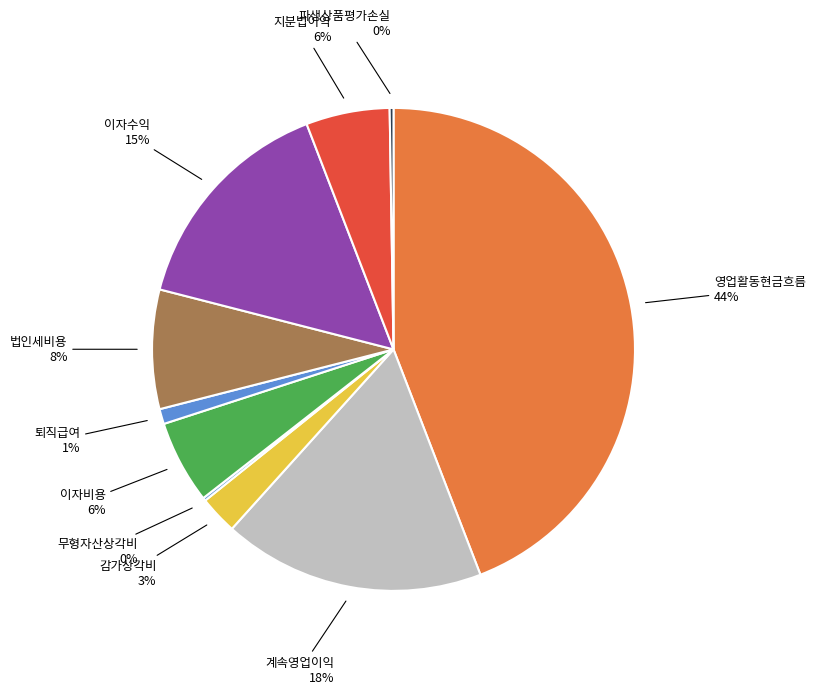

To the nearest percent, what is the difference between the largest and smallest slice percentages?

44%